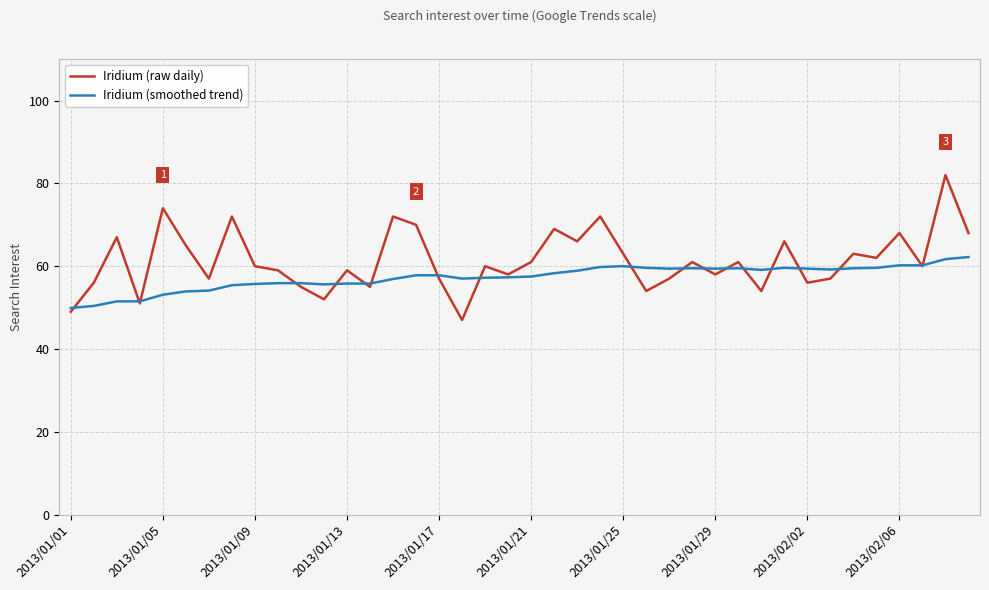

In Iridium (raw daily), how many points are higher than both neighbors (excluding endpoints)?

14